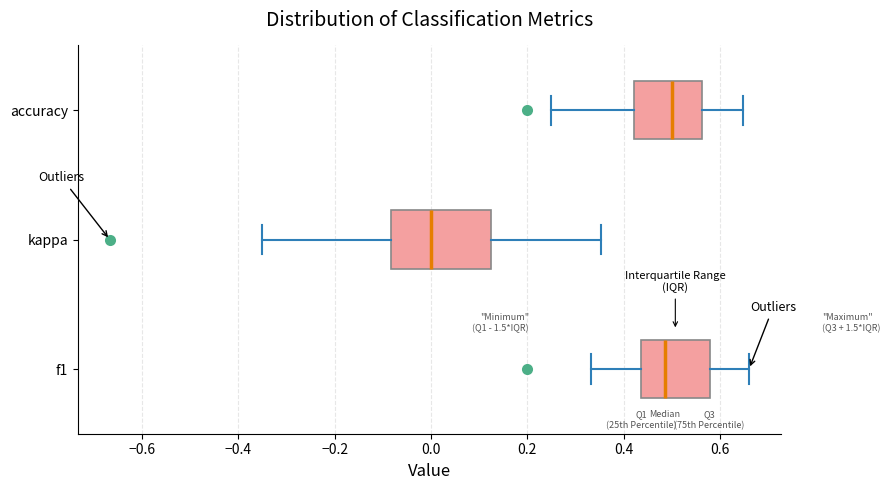

Which box has the furthest to the left median line?

kappa